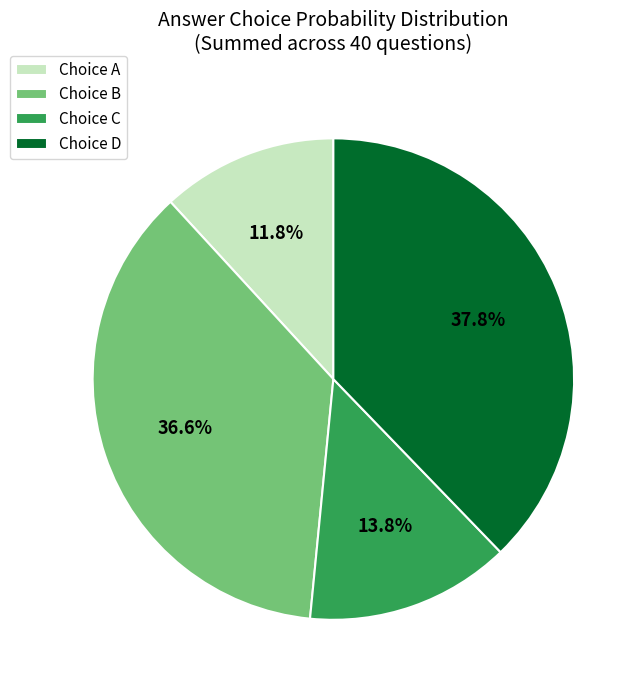

What portion of the pie excludes Choice B?

63.4%